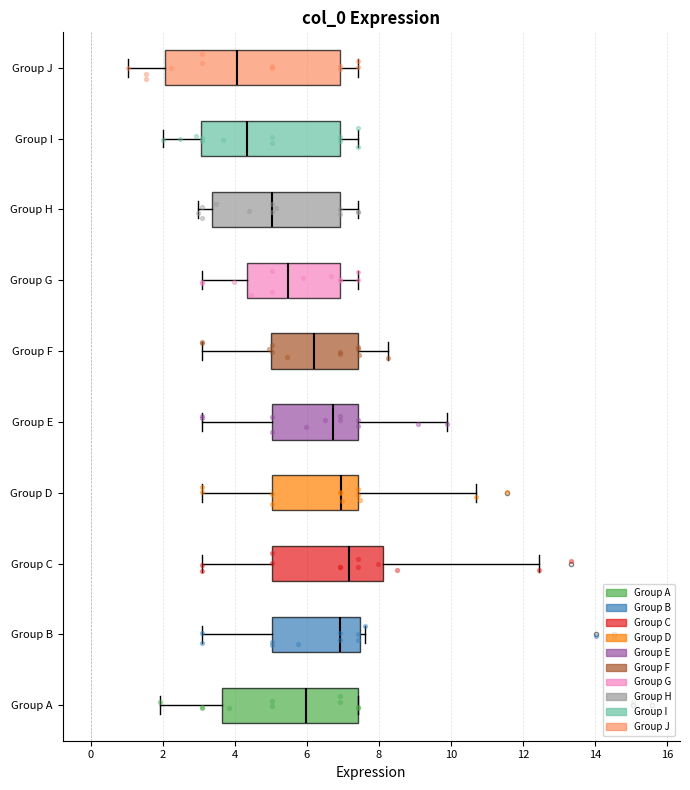

Which box's median line is the furthest to the right?

Group C